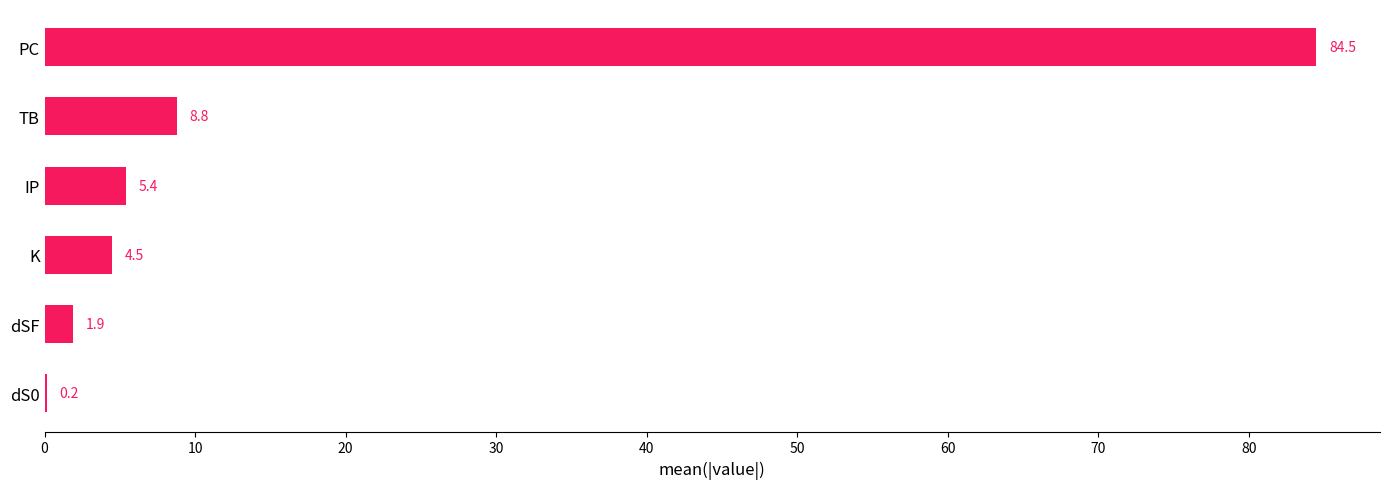

The chart shows a value of 7.2 at K. True or false?

False